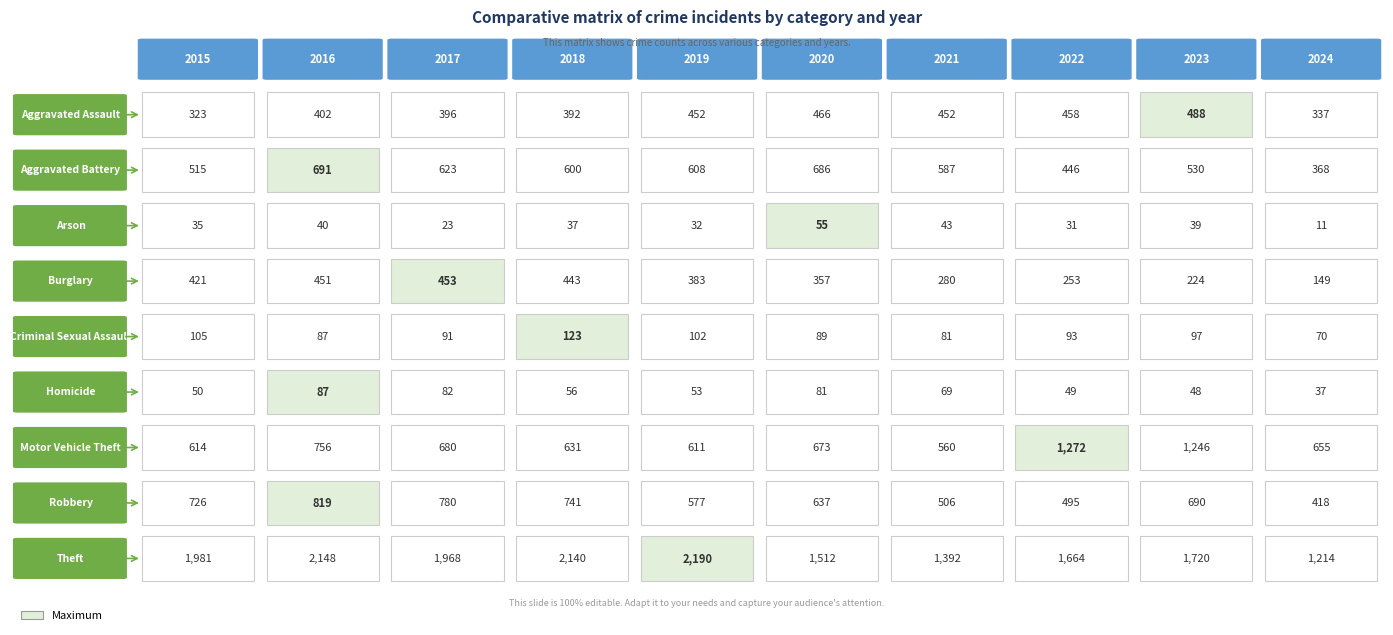

What is the difference between the Motor Vehicle Theft values at 2015 and 2024?

41